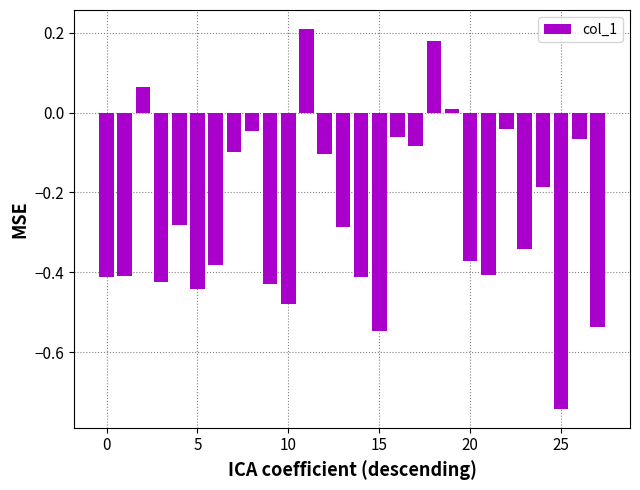

What is the sum of all values?

-7.1